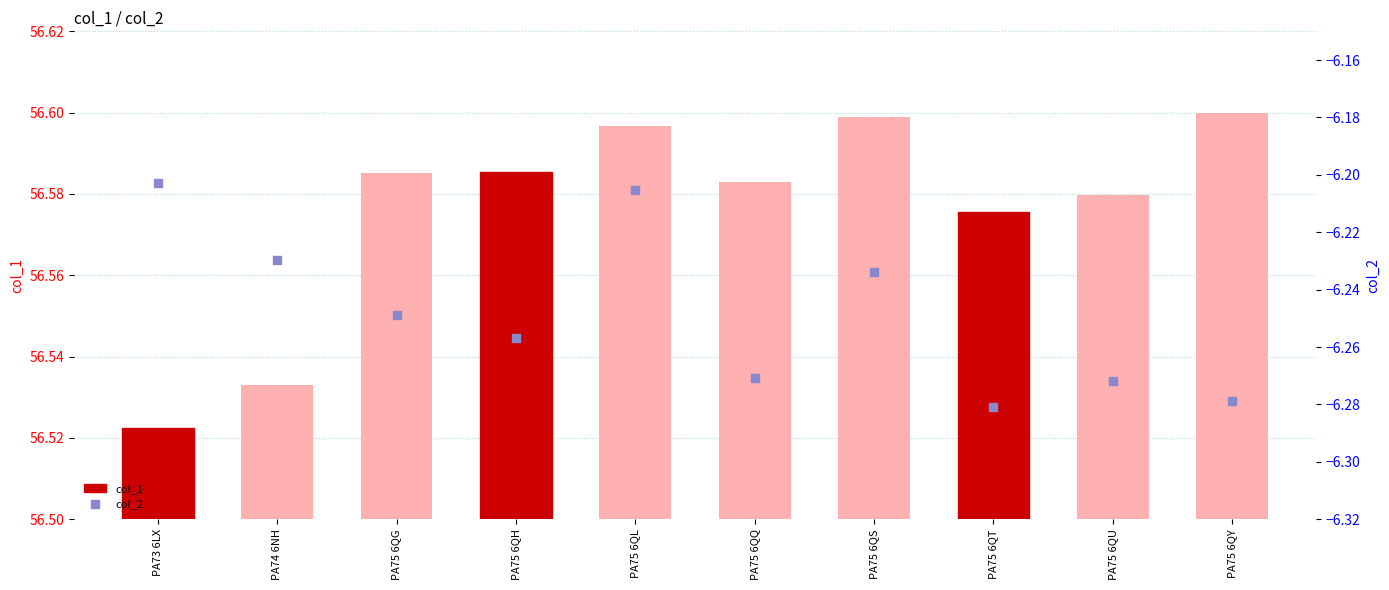

Which series has the largest Y range (max minus min)?

col_2